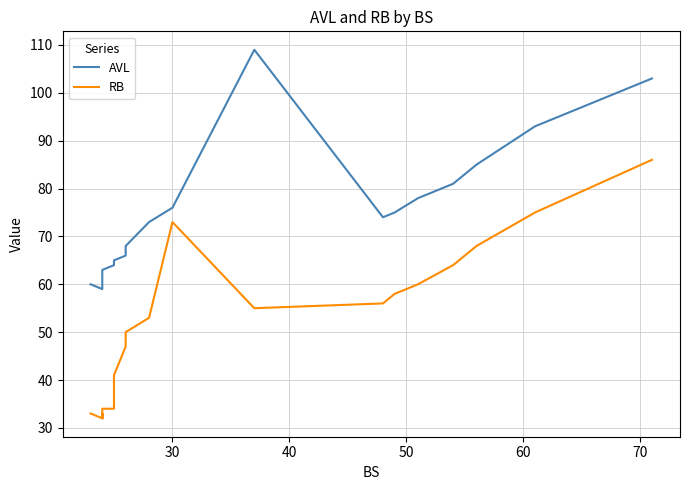

At how many categories does at least one series exceed 106?

1